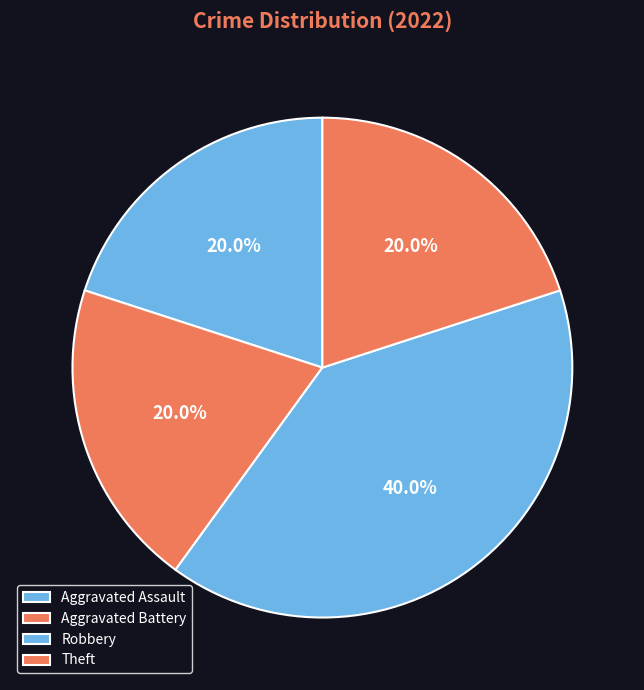

Does any single category account for the majority?

No